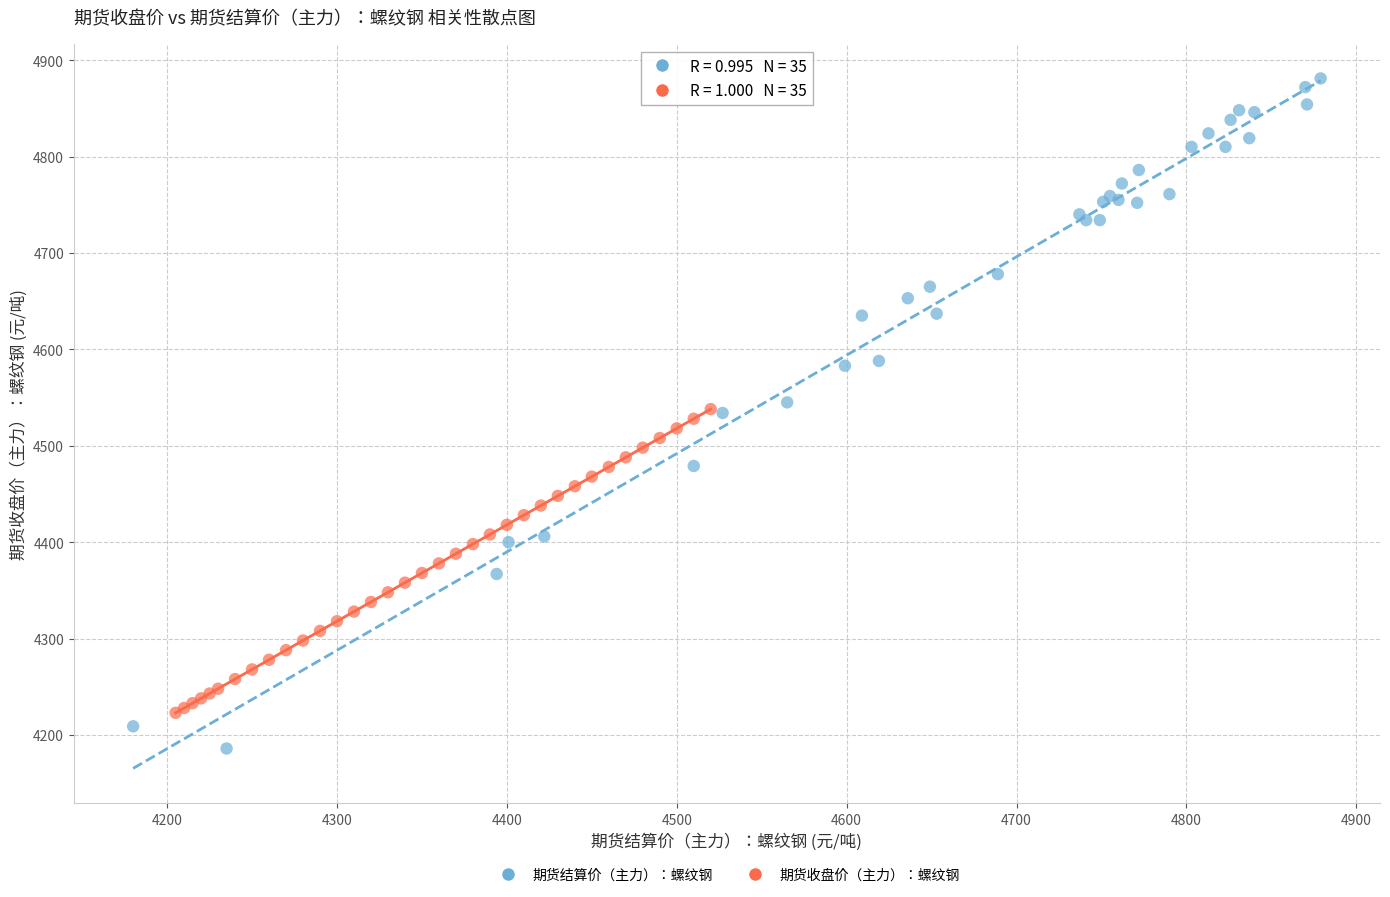

What are all the series names shown in the legend?

期货结算价（主力）：螺纹钢, 期货收盘价（主力）：螺纹钢